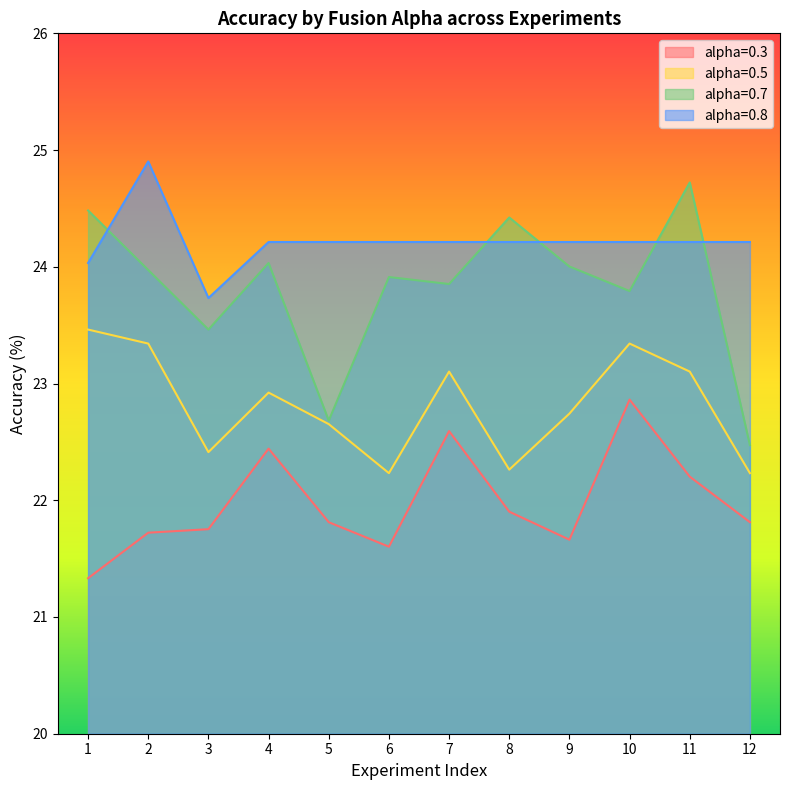

What is the difference between the alpha=0.3 values at 10 and 7?

0.3